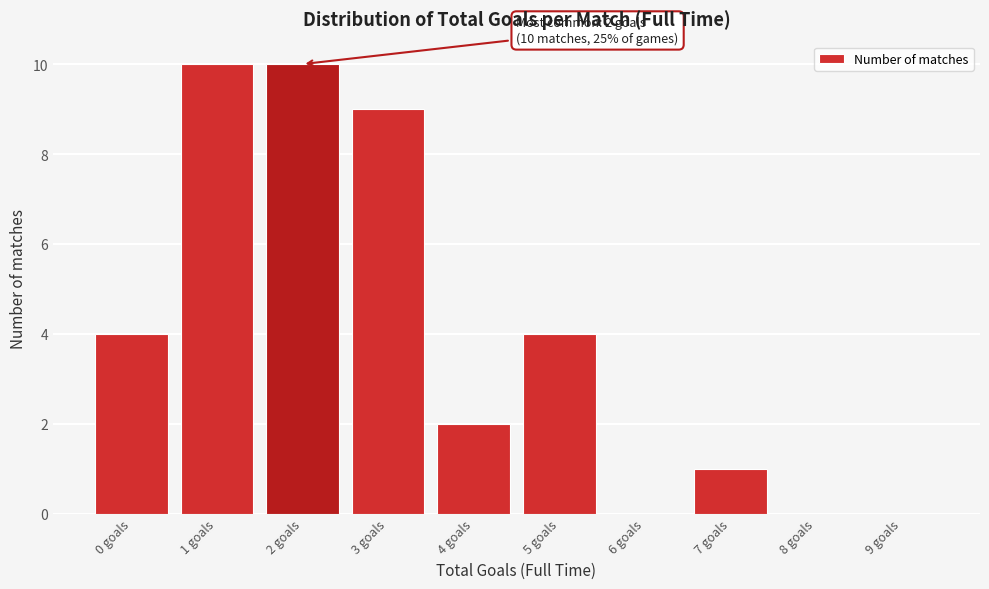

Reading left to right, what are all the values shown in this chart?

0 goals=4	1 goals=10	2 goals=10	3 goals=9	4 goals=2	5 goals=4	6 goals=0	7 goals=1	8 goals=0	9 goals=0